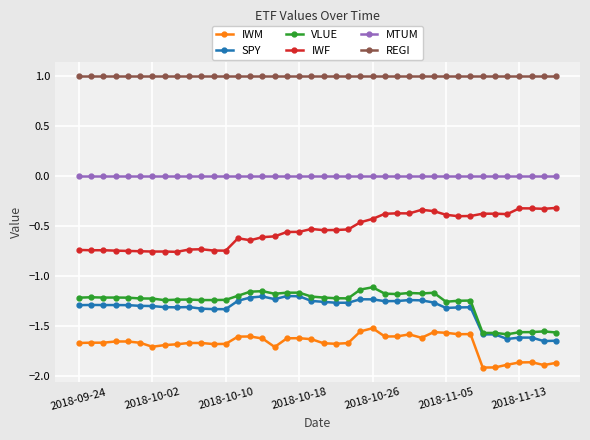

What is the highest value of the REGI series?

1.0